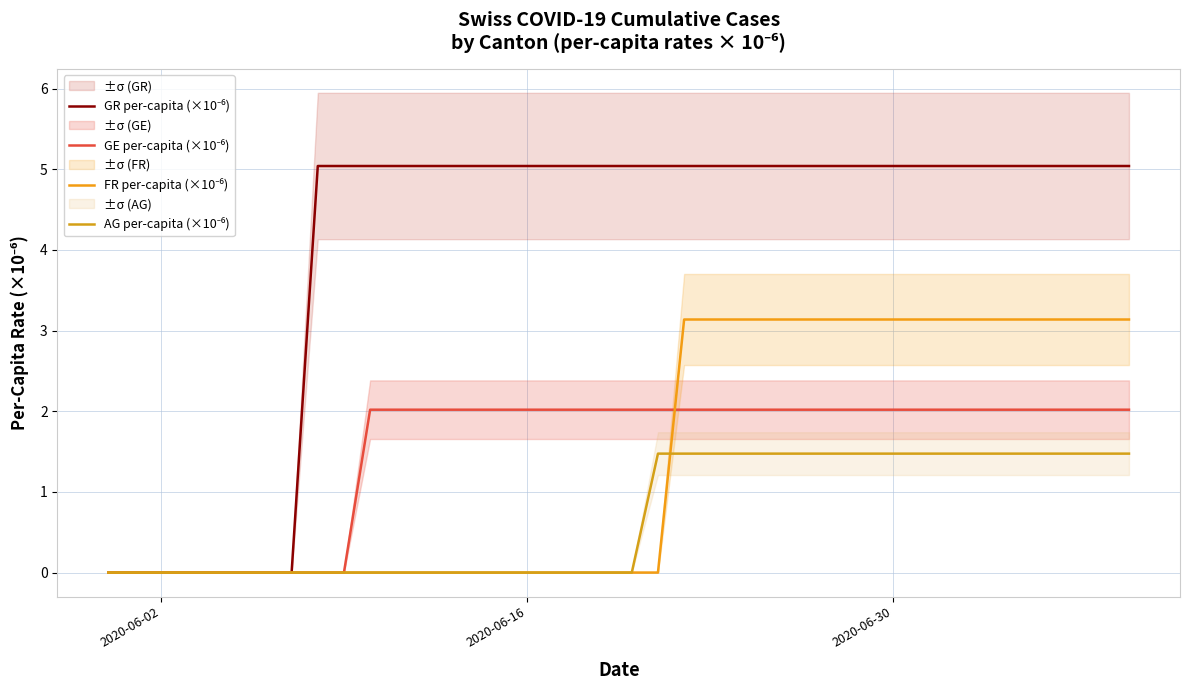

Count the number of data series in this chart.

4